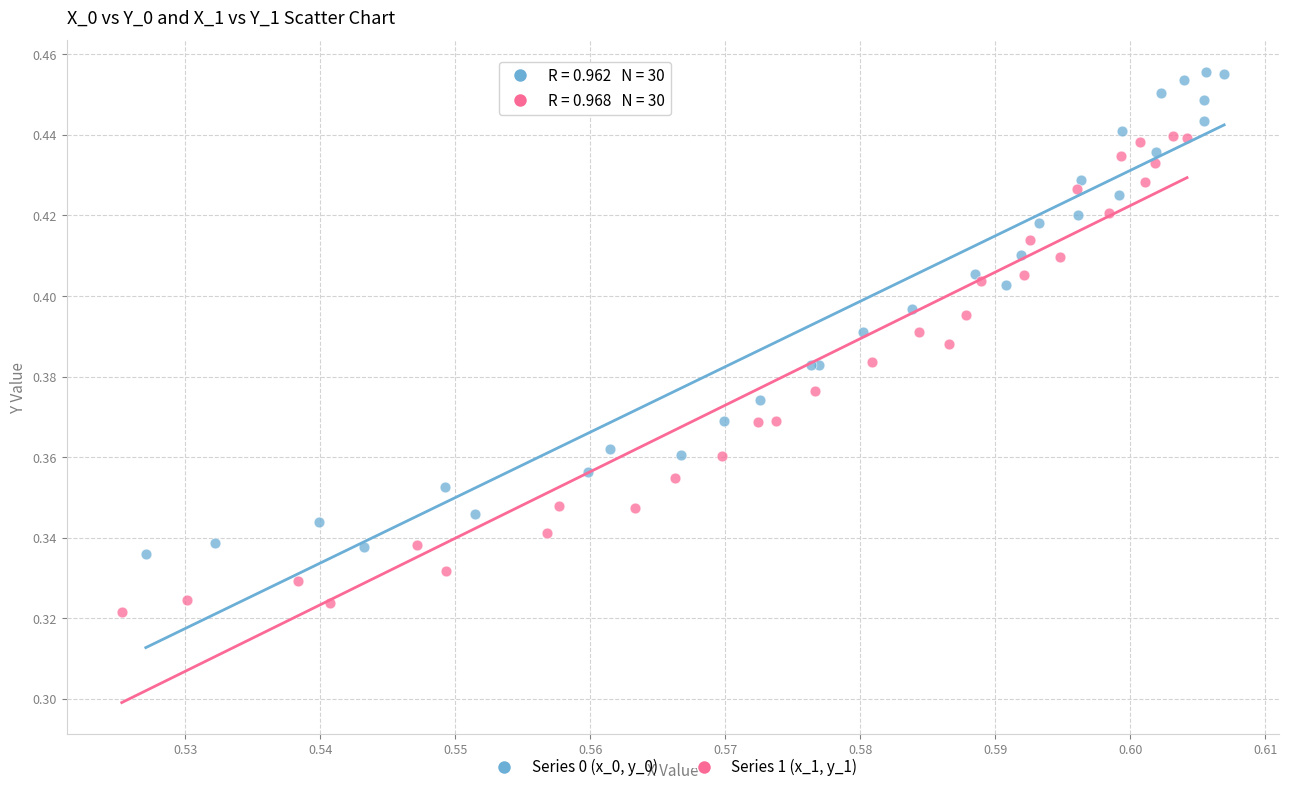

Which series reaches the minimum Y coordinate?

Series 1 (x_1, y_1)